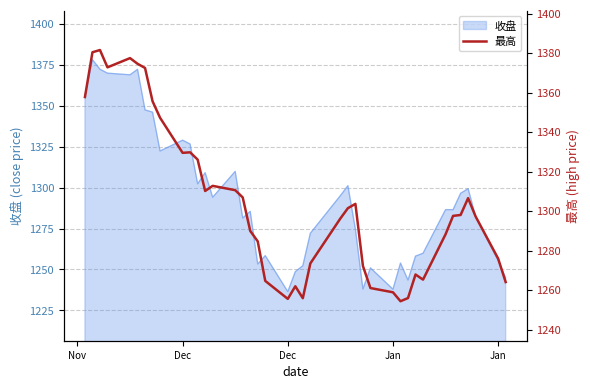

How many points are higher than both their immediate neighbors (excluding endpoints)?

8